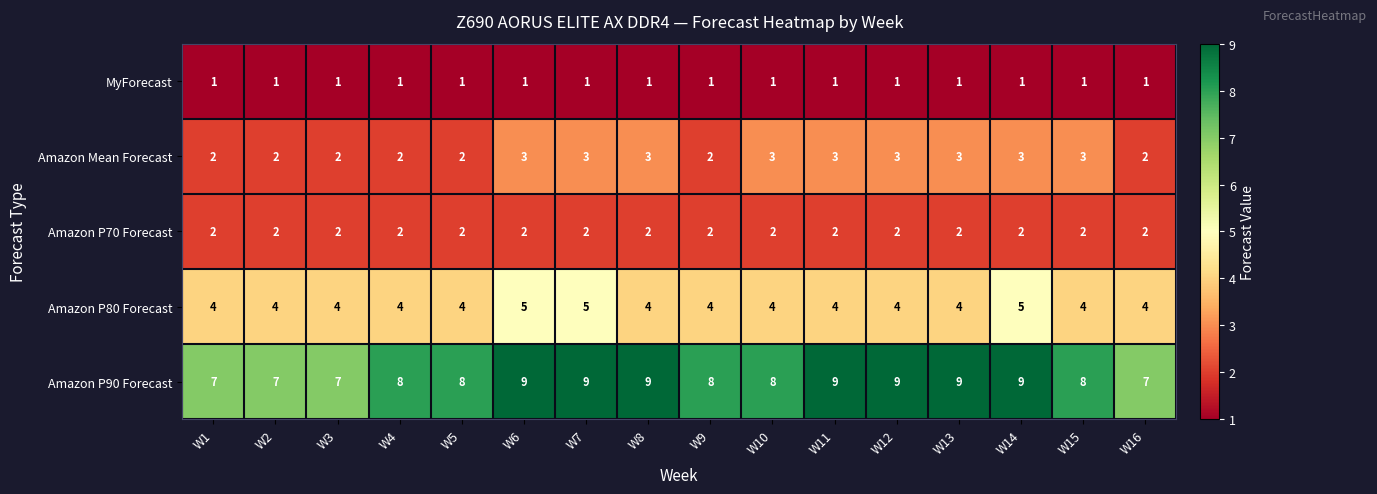

True or false: Amazon P70 Forecast has a value of 2 at W6.

True